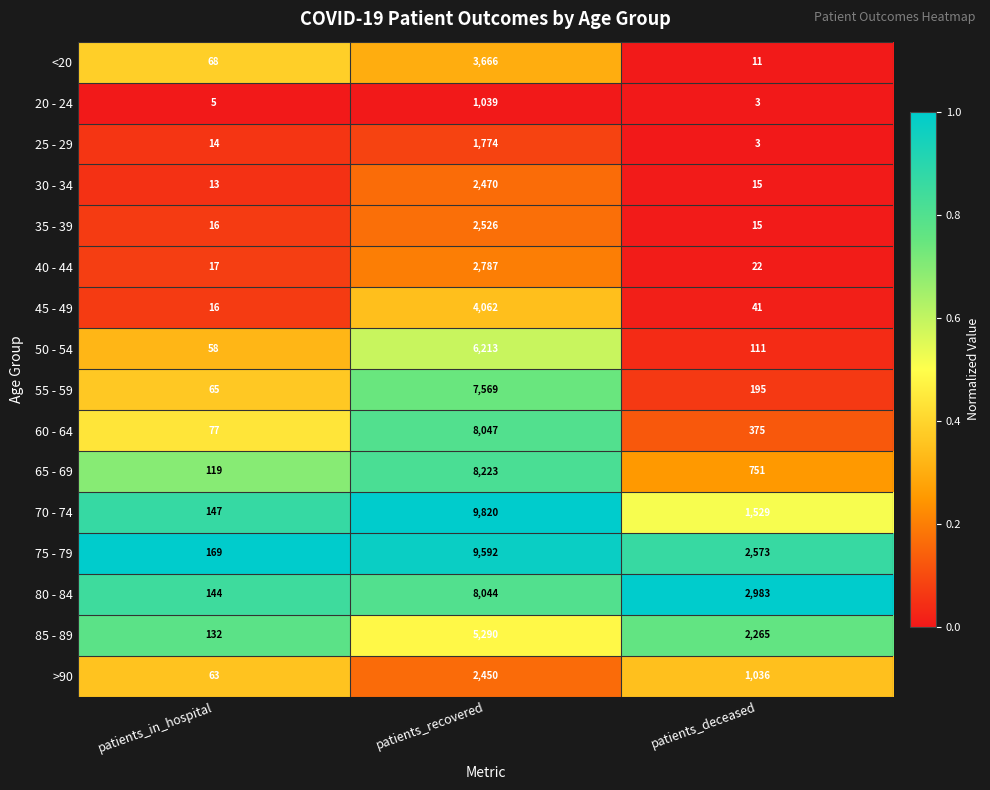

The value of 40 - 44 at patients_recovered is 2787. True or false?

True